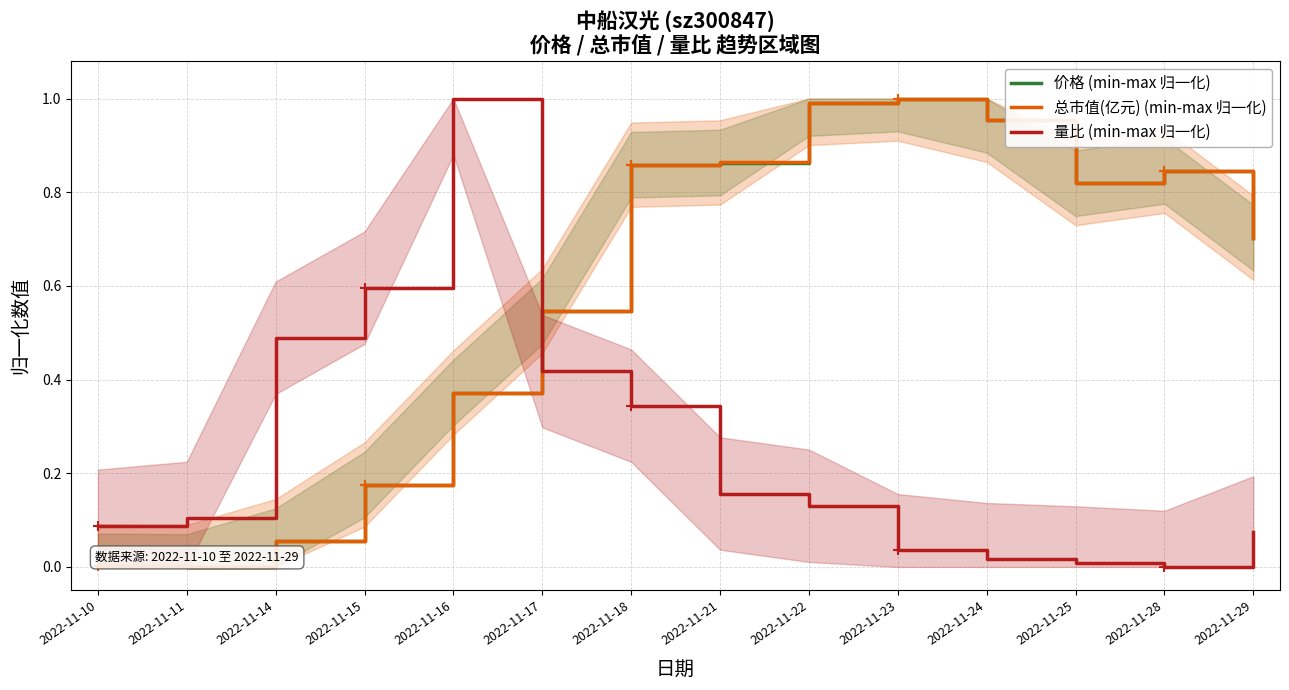

Which series ends up on top after the final intersection of 量比 (min-max 归一化) and 总市值(亿元) (min-max 归一化)?

总市值(亿元) (min-max 归一化)